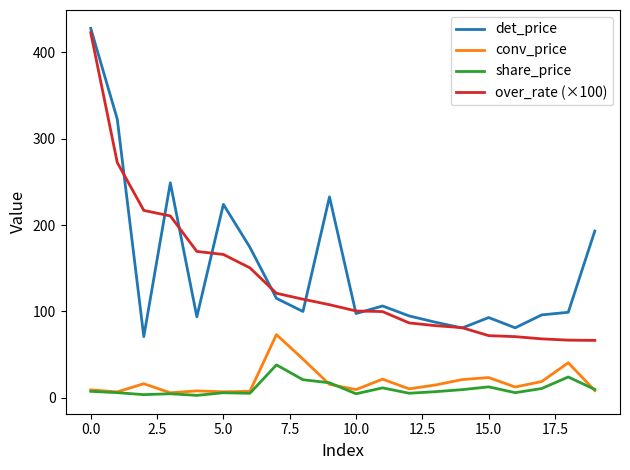

Does the chart have visible grid lines?

No